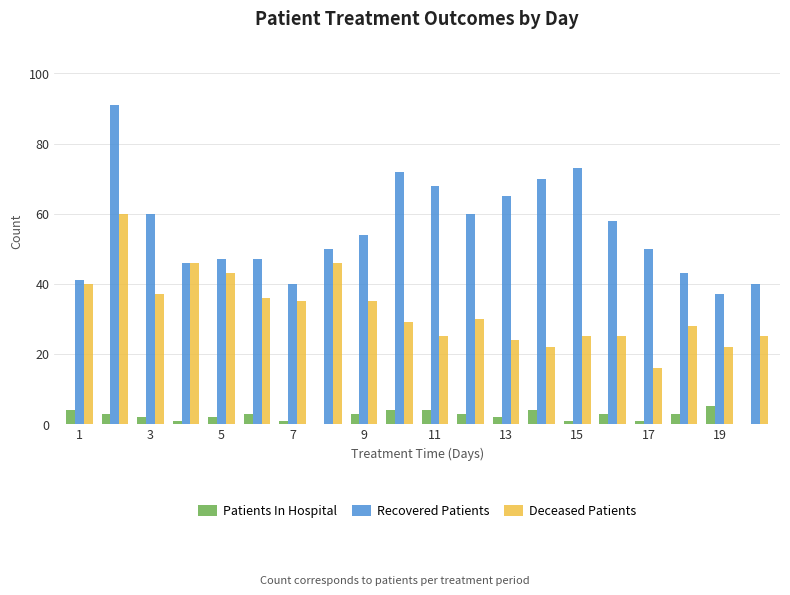

Which series has the largest total across all categories?

Recovered Patients